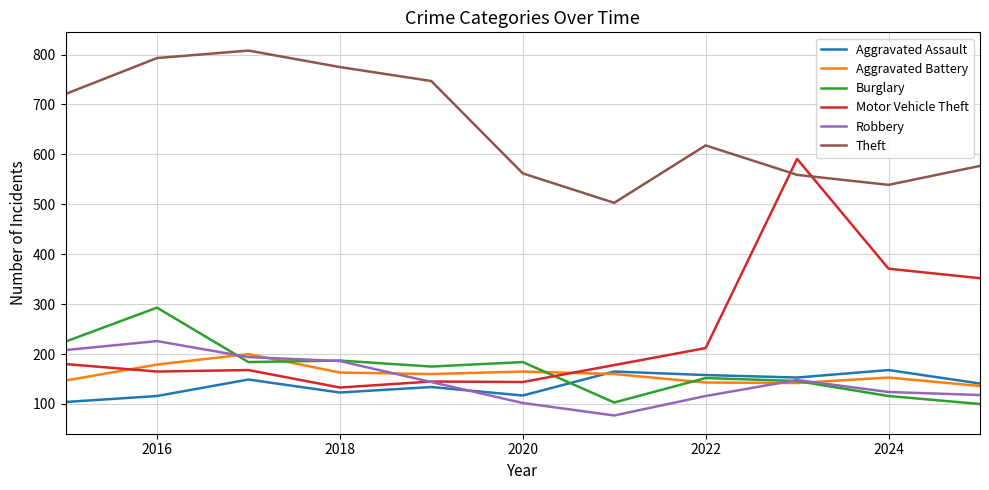

What is the difference between the second highest and minimum values in the Motor Vehicle Theft series?

238